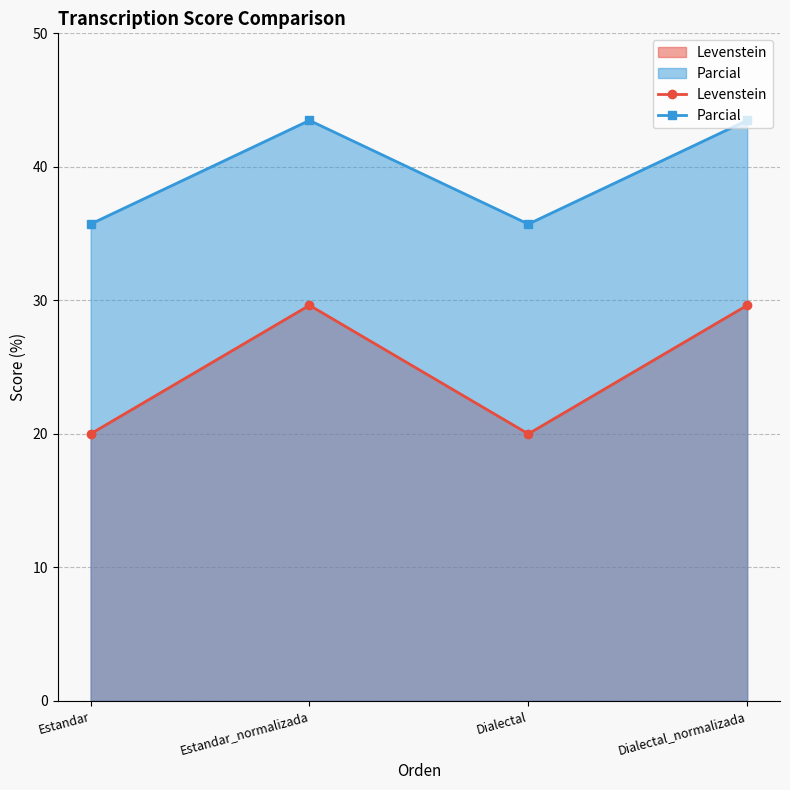

True or false: Levenstein has more than 2 interior local peaks.

False